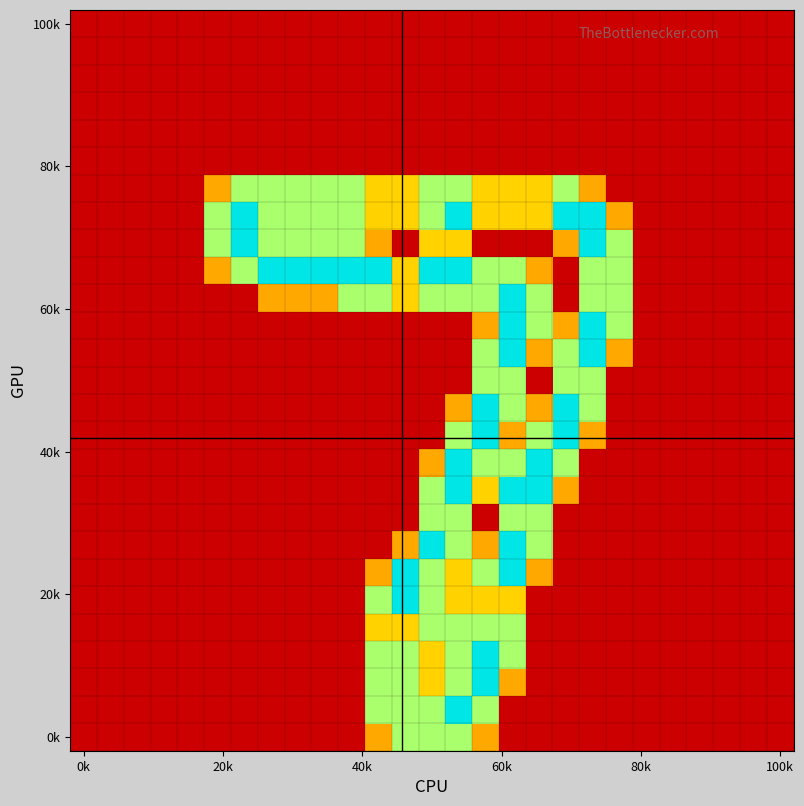

At how many categories does at least one series exceed 0?

16